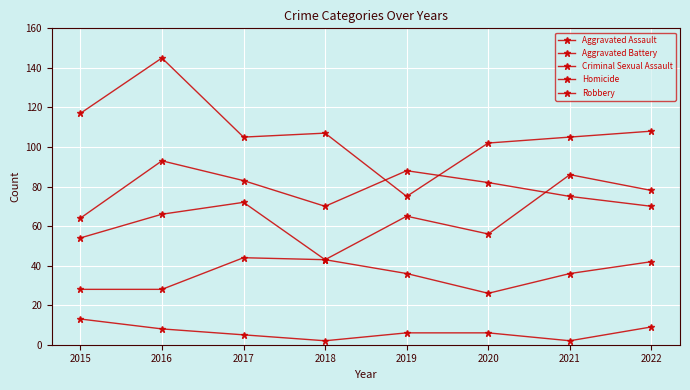

How many lines are shown in the chart?

5